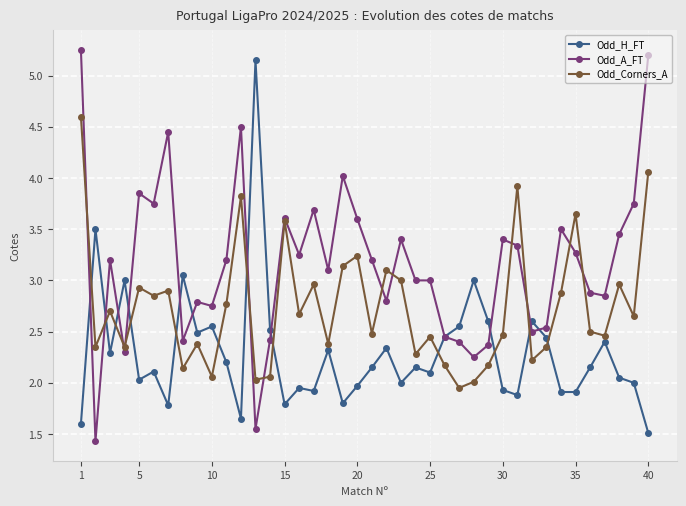

Which series has the largest total across all categories?

Odd_A_FT